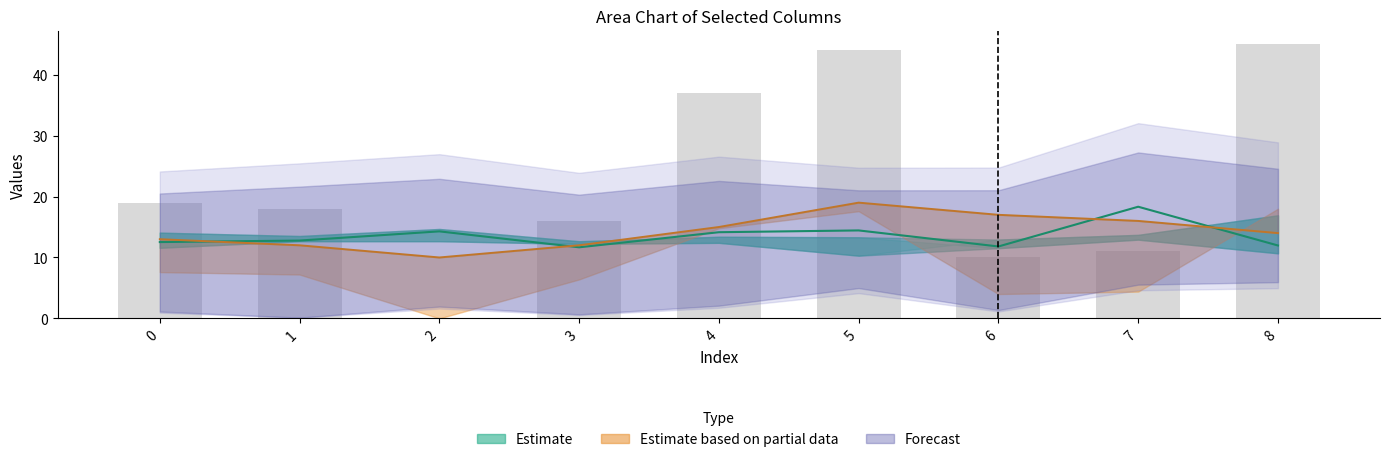

What is the average value of the col_4 (mid estimate) series?

13.5